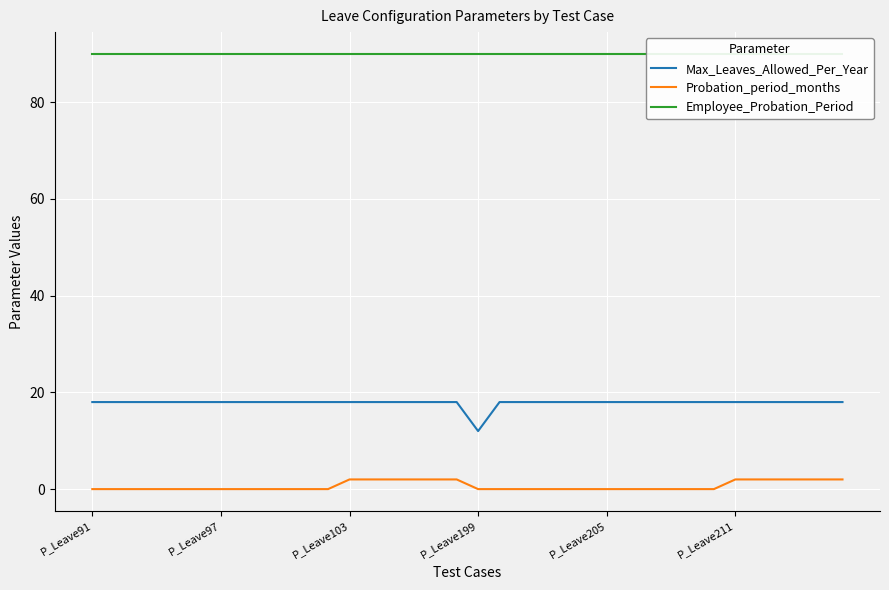

Which series has the largest total across all categories?

Employee_Probation_Period